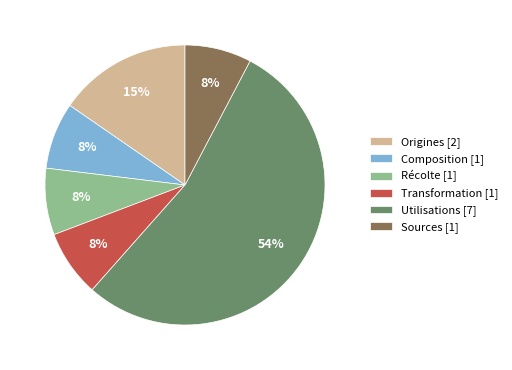

Approximately how many times larger is the value at Composition [1] compared to Récolte [1]?

1.0